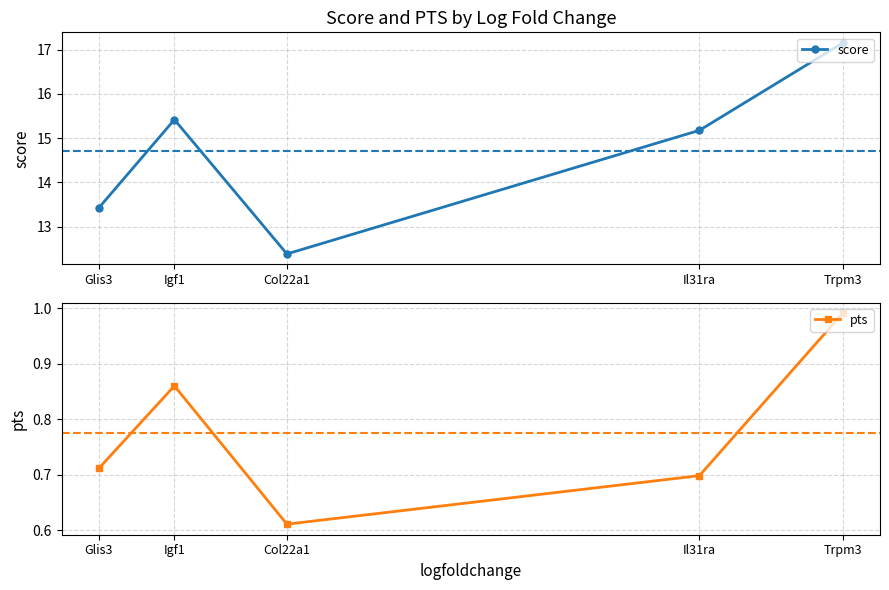

Rank the categories by score value from highest to lowest.

Trpm3, Igf1, Il31ra, Glis3, Col22a1